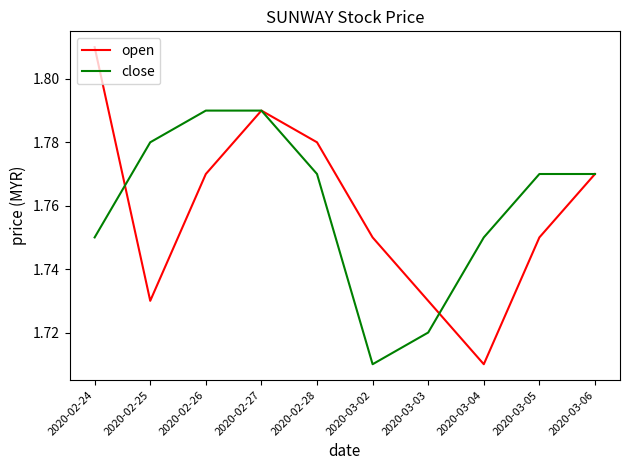

True or false: open has a value of 0.7 at 2020-03-06.

False